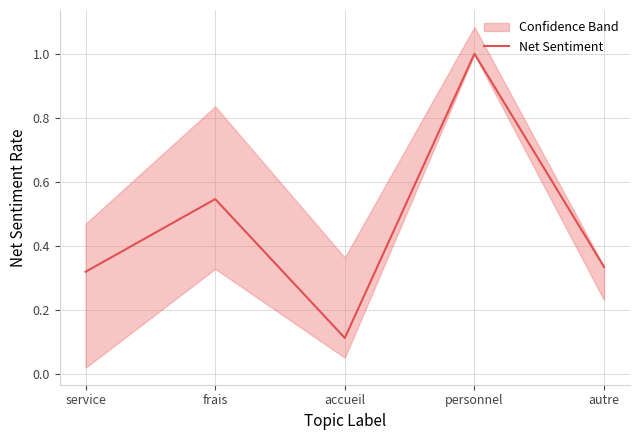

Reading left to right, list all the values displayed in this chart.

0.3	0.5	0.1	1.0	0.3